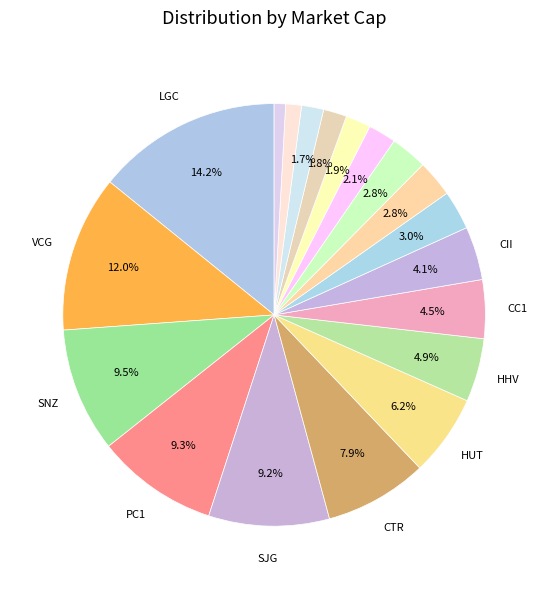

Count the number of slices in the pie.

19